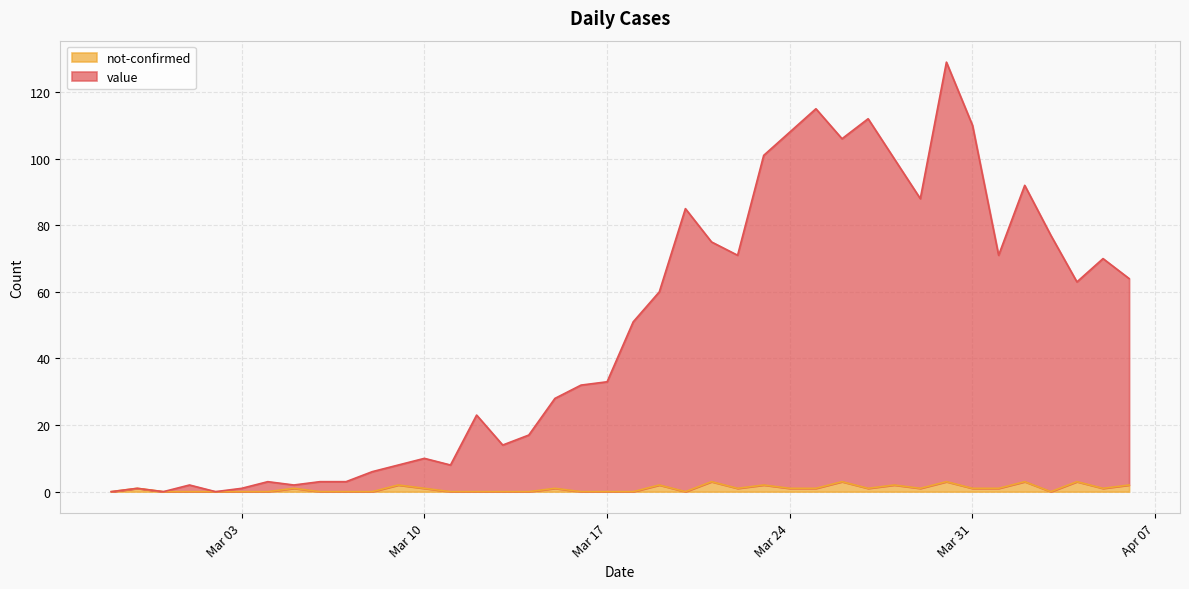

Which has a higher value, 2020-03-22 or 2020-03-29?

2020-03-29